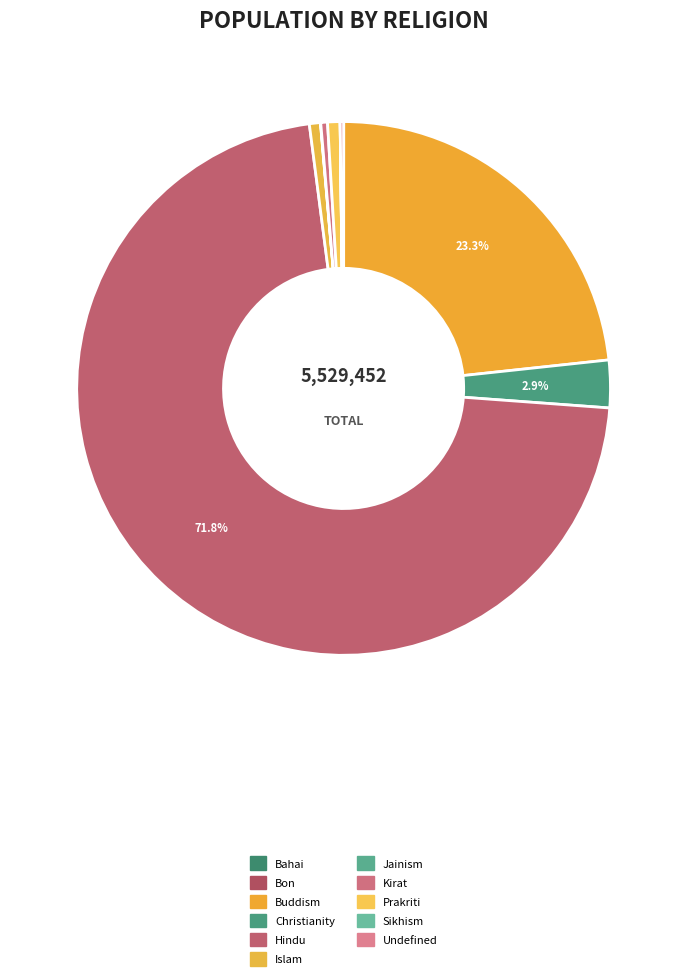

Does Hindu account for over 50% of the chart?

Yes